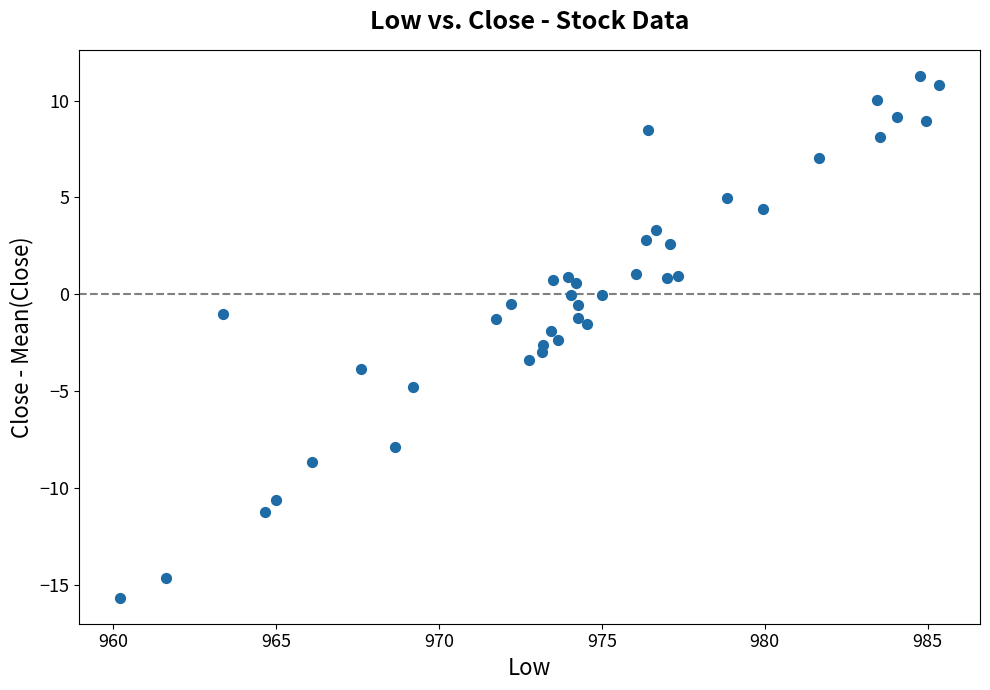

What is the range of Y values (max minus min)?

27.0